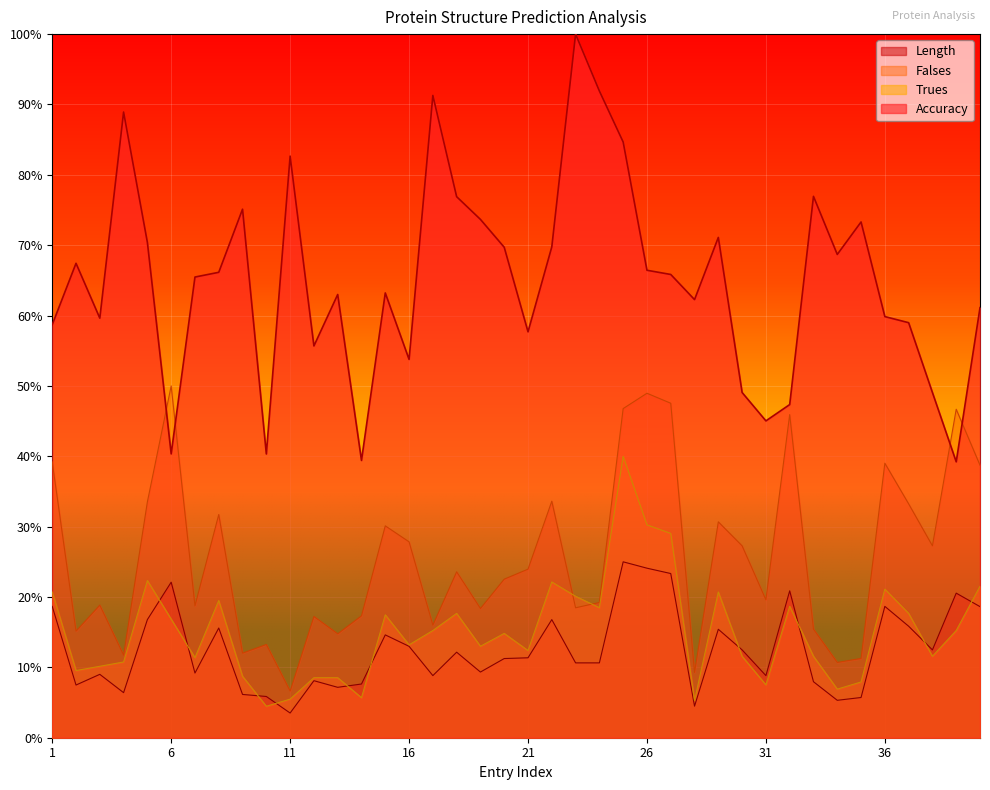

The Trues series shows 0.1 at 6. True or false?

False